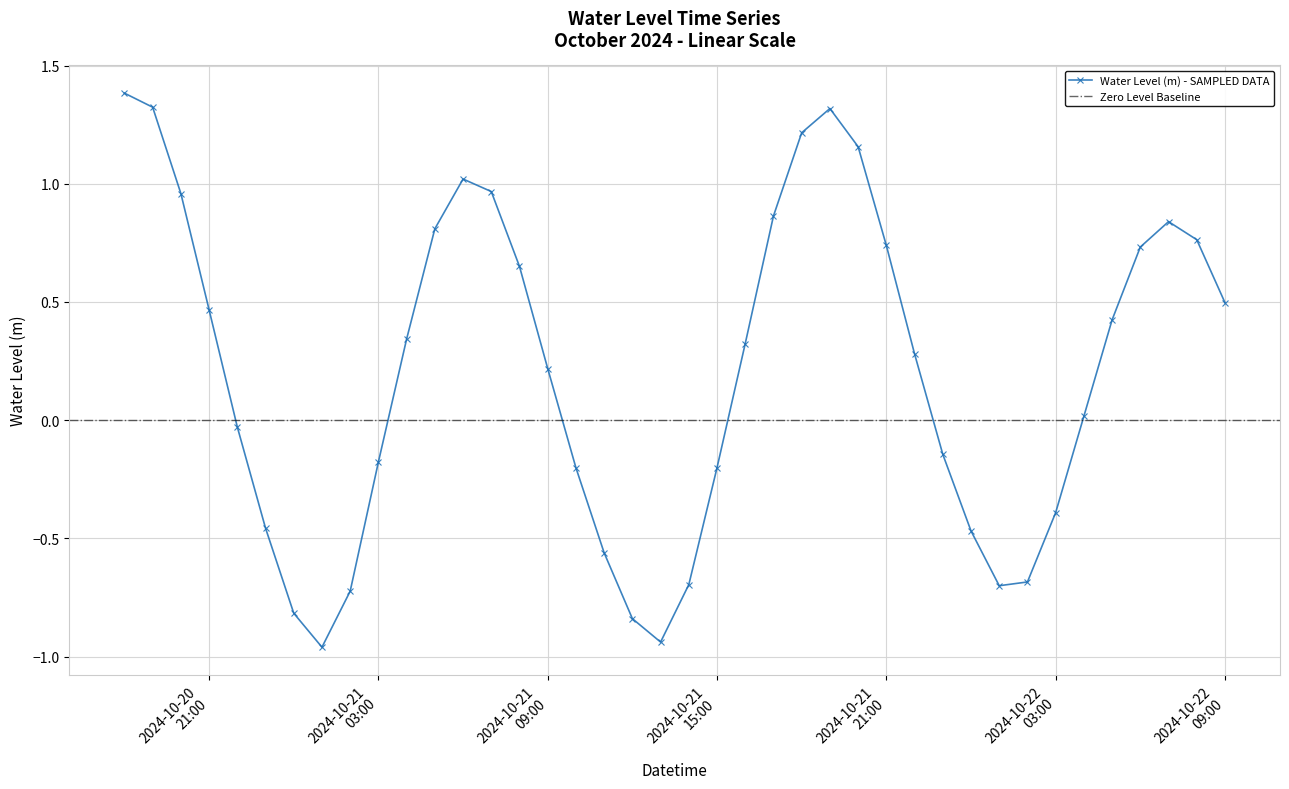

Reading right to left, extract all data points from this chart.

0.5	0.8	0.8	0.7	0.4	0.0	-0.4	-0.7	-0.7	-0.5	-0.1	0.3	0.7	1.2	1.3	1.2	0.9	0.3	-0.2	-0.7	-0.9	-0.8	-0.6	-0.2	0.2	0.7	1.0	1.0	0.8	0.3	-0.2	-0.7	-1.0	-0.8	-0.5	-0.0	0.5	1.0	1.3	1.4